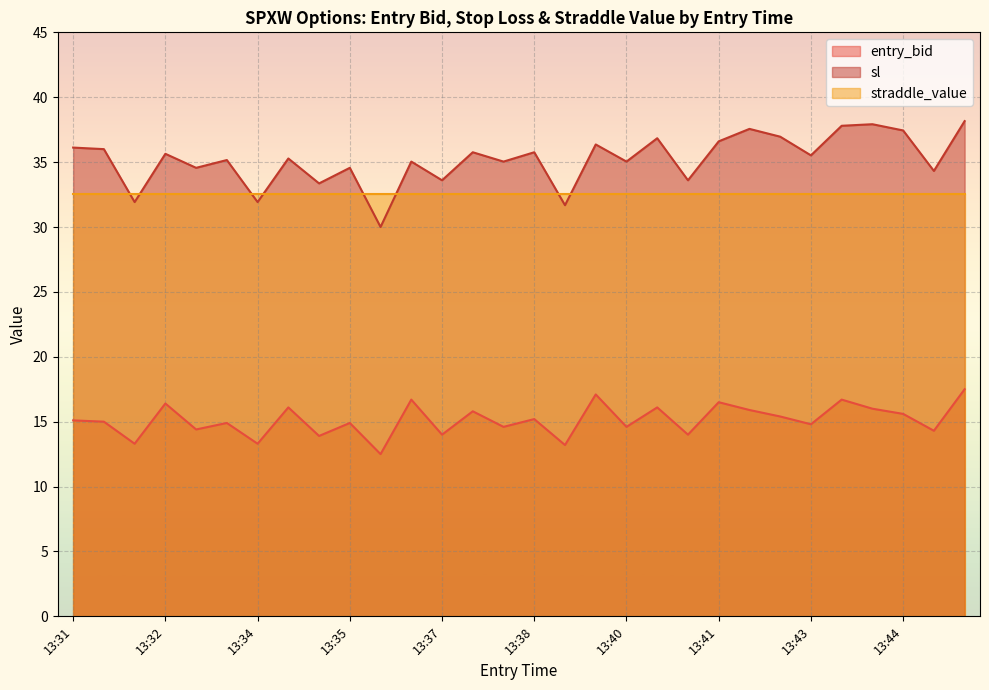

Is it true that entry_bid equals 9.3 at 13:38?

False